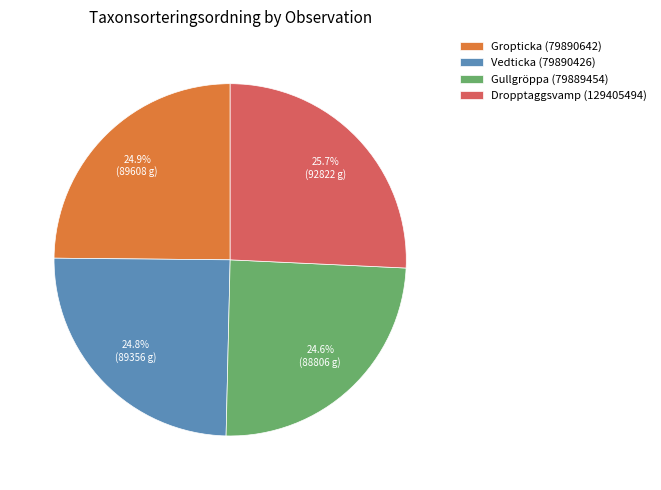

Do Gropticka (79890642) and Dropptaggsvamp (129405494) together represent more than half of the pie?

Yes